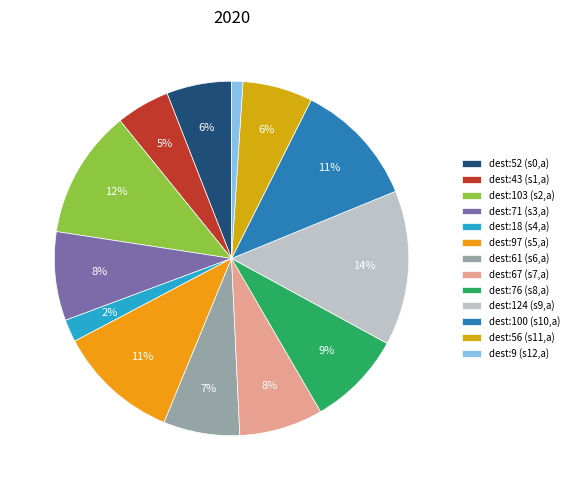

How many slices are in this pie chart?

13